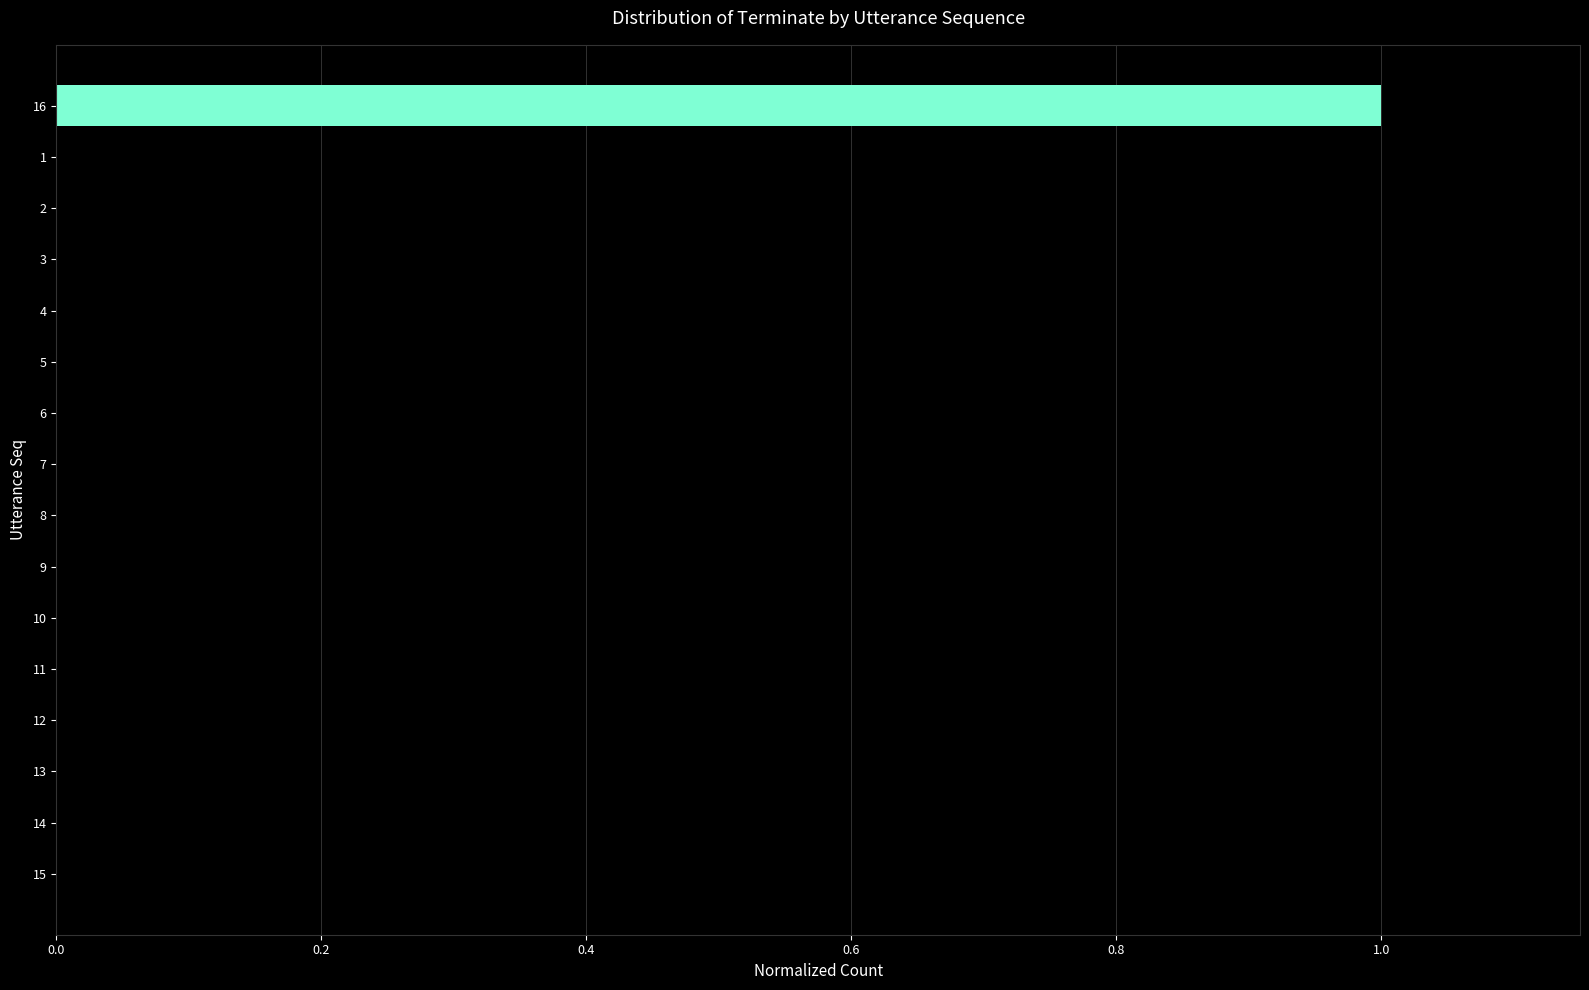

The chart shows a value of 0 at 10. True or false?

True